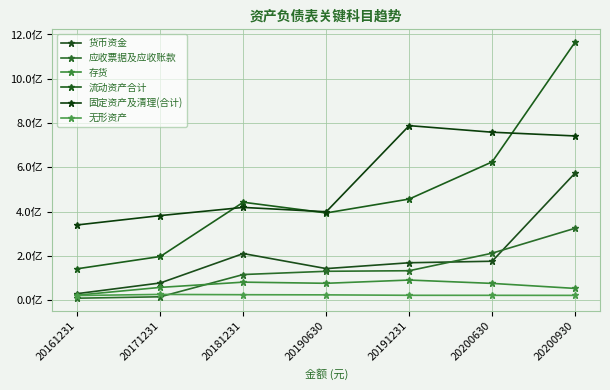

What is the difference between the maximum and minimum values in the 应收票据及应收账款 series?

315826165.5